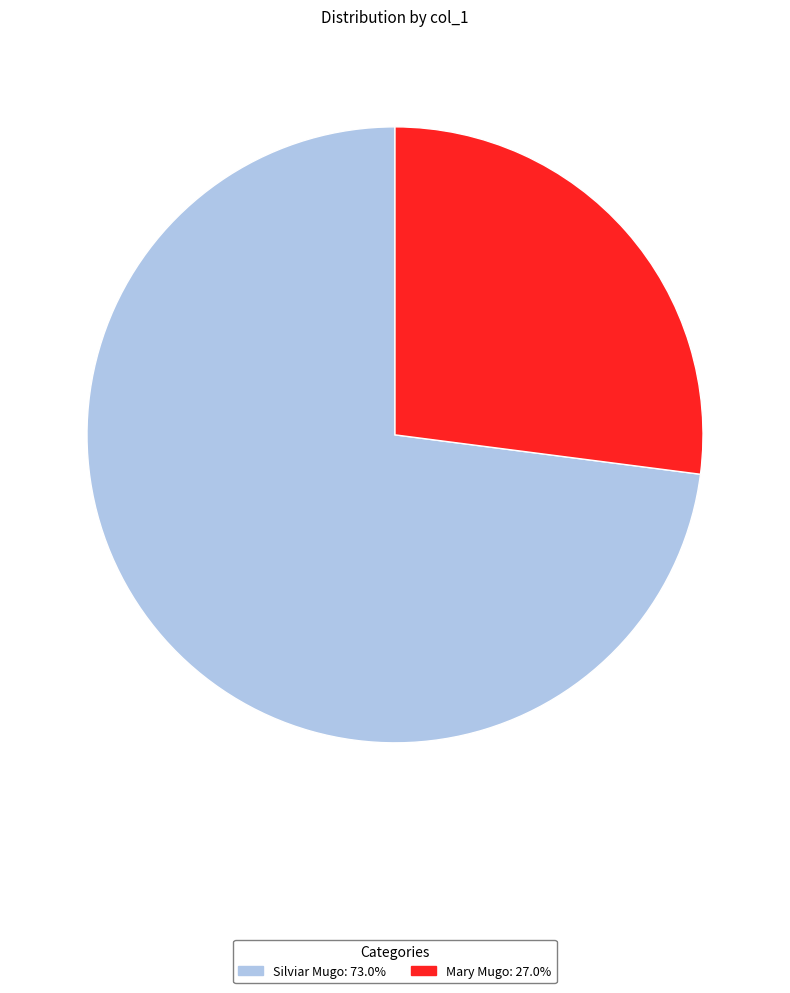

The Mary Mugo slice represents 34% of the pie. True or false?

False